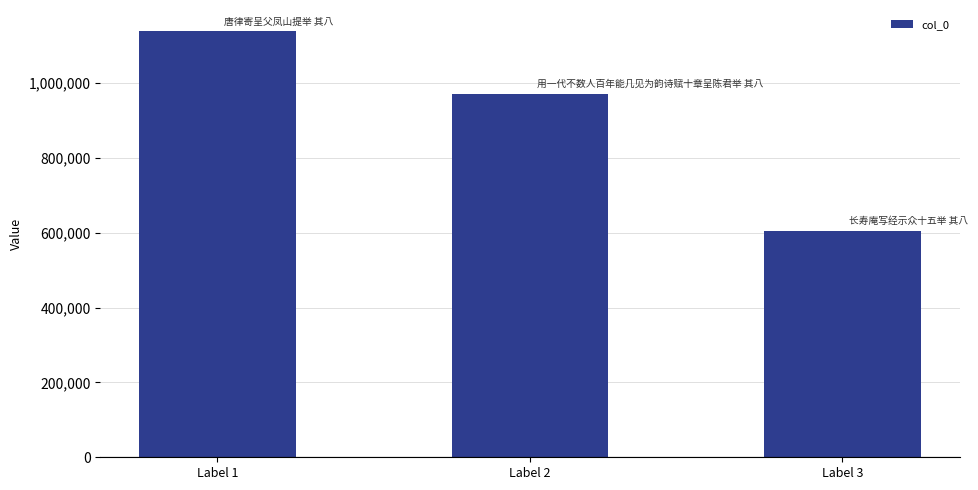

How many distinct data groups are displayed?

1